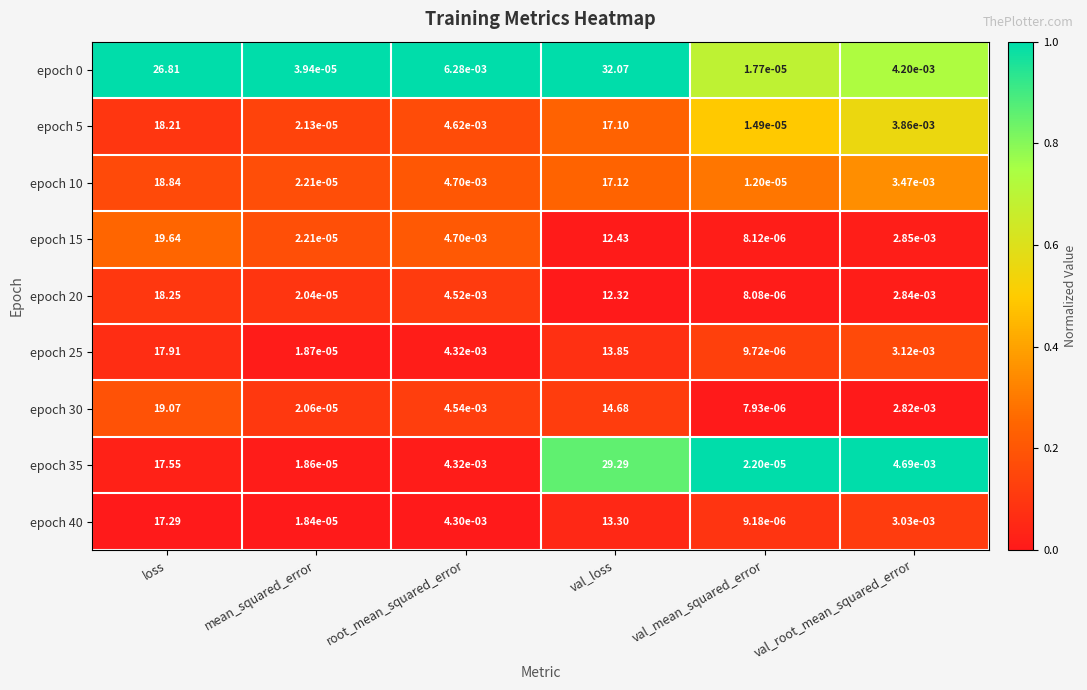

Which category has the lowest value in the epoch 25 series?

val_mean_squared_error